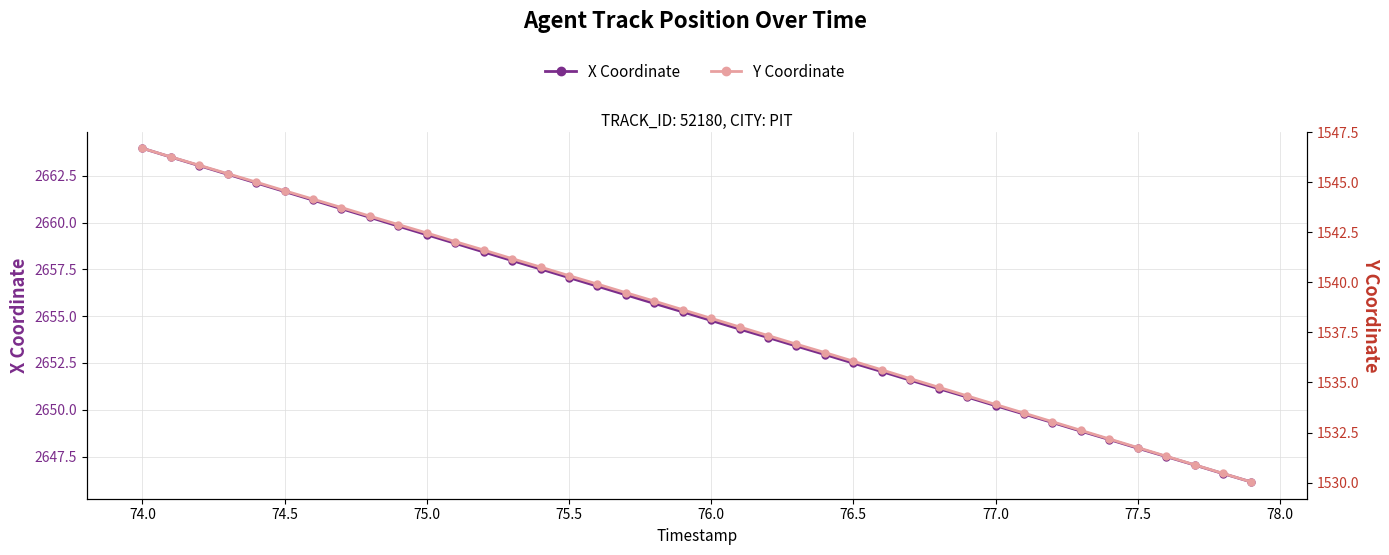

Which series has the largest range (max minus min)?

X Coordinate